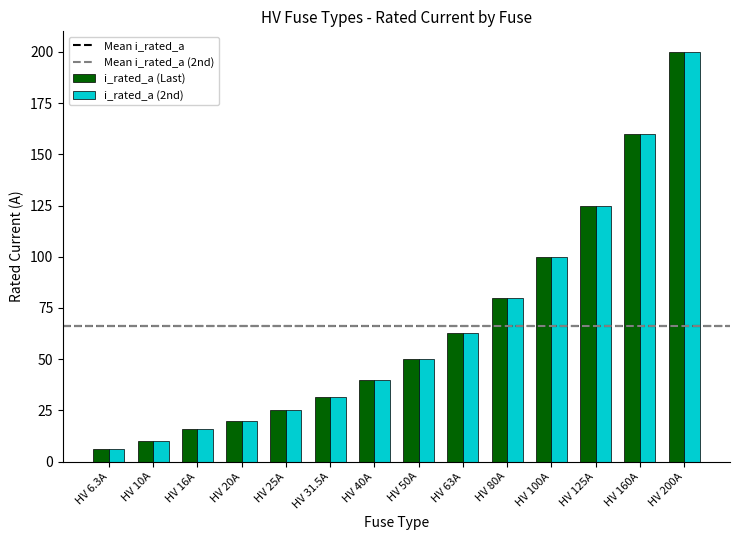

What is the label of the 11th bar from the left?

HV 100A